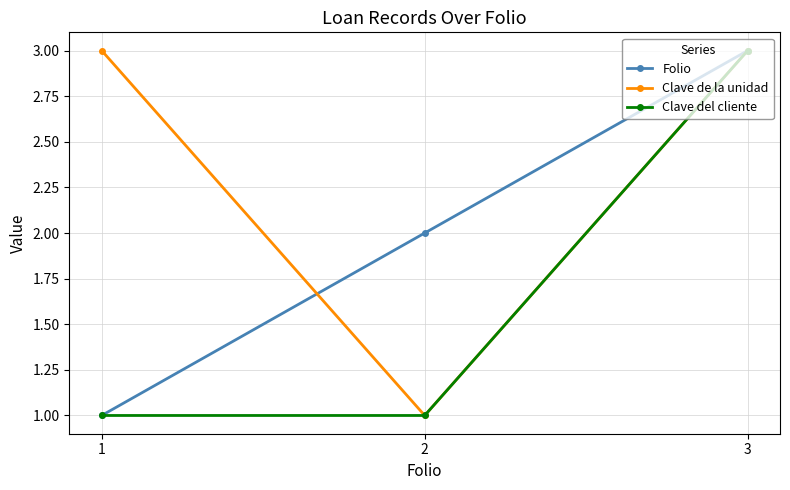

At which category is the sum across all series the highest?

3